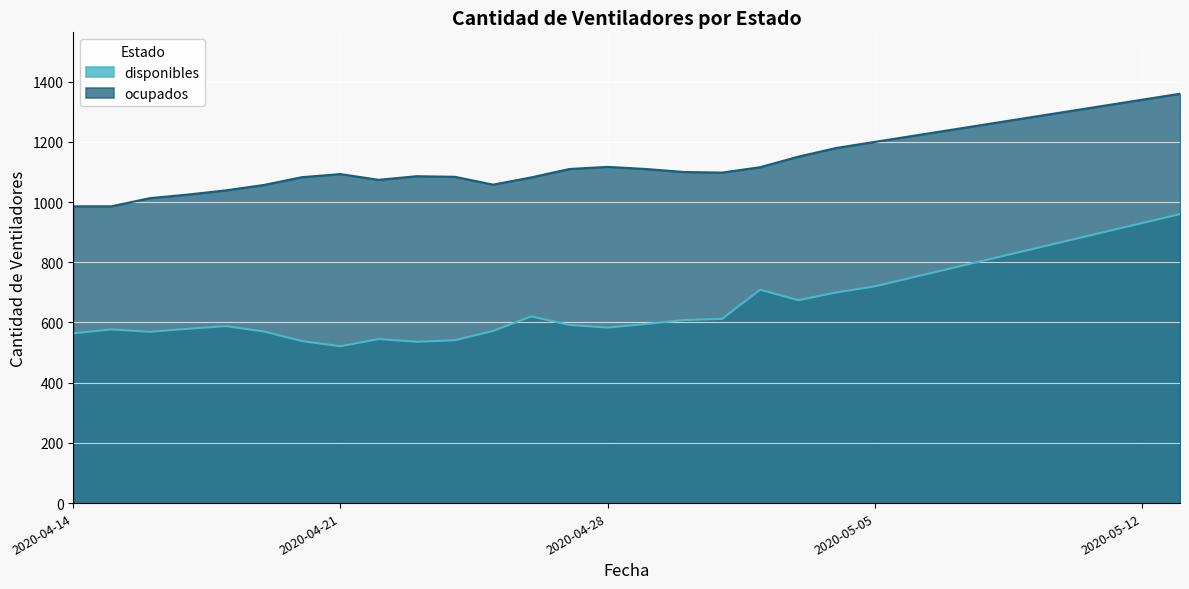

True or false: disponibles has more than 0 points higher than both neighbors.

True